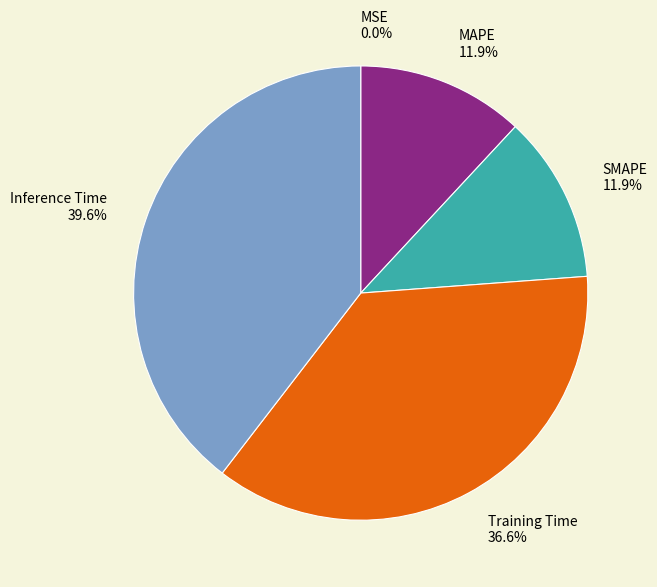

Between Training Time 36.6% and Inference Time 39.6%, which is larger?

Inference Time 39.6%